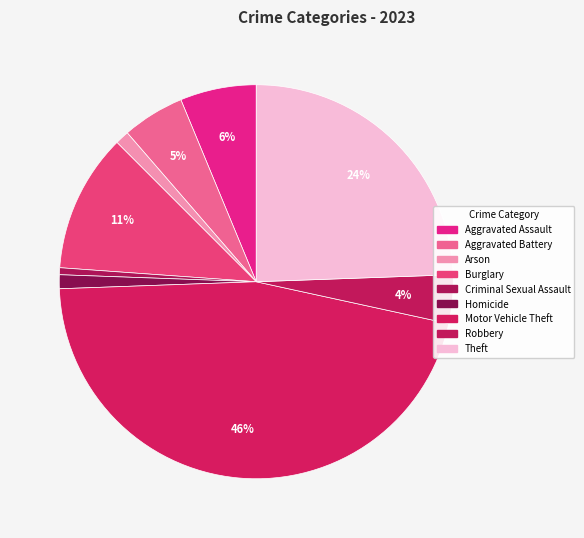

Count the number of slices in the pie.

9